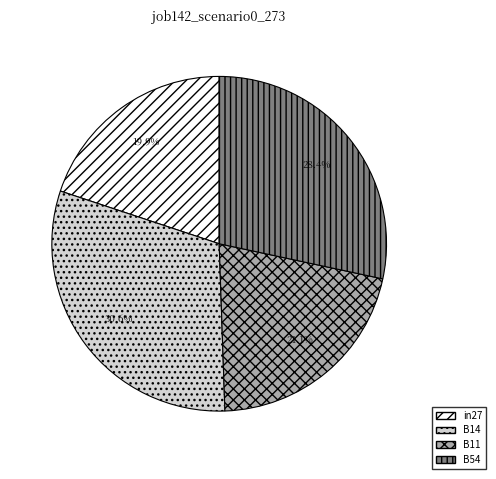

Rank the categories by value from highest to lowest.

B14, B54, B11, in27